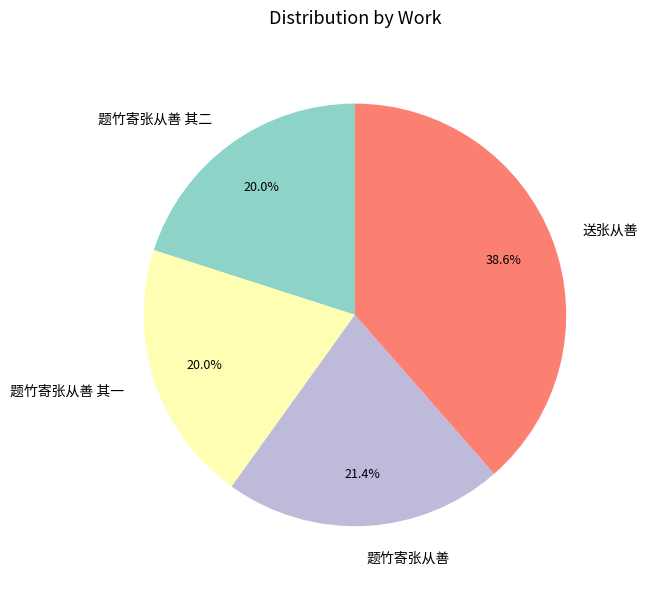

To the nearest percent, what is the combined percentage of 题竹寄张从善 and 题竹寄张从善 其一?

41%